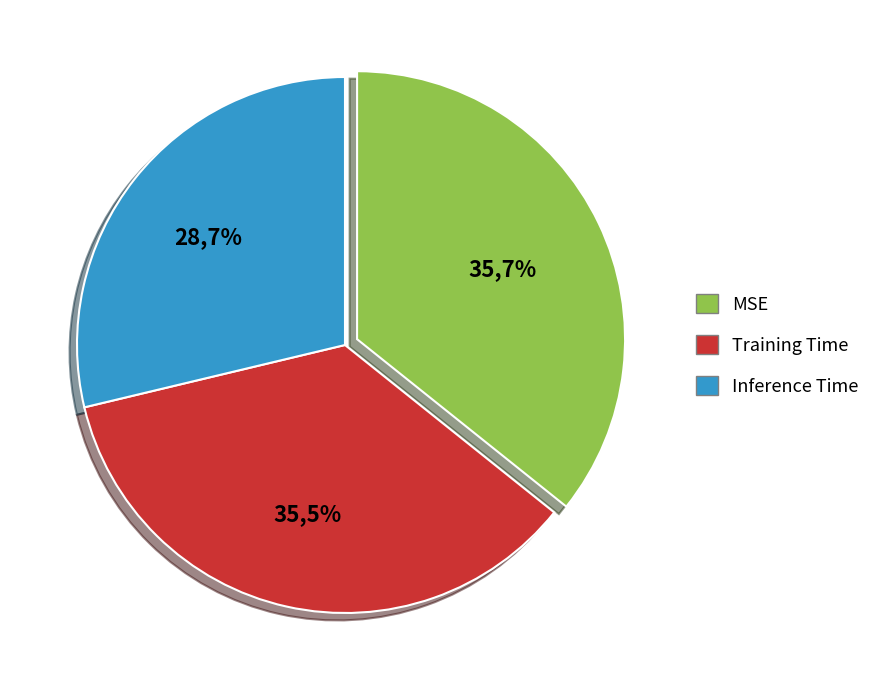

Do Inference Time and MSE together represent more than half of the pie?

Yes